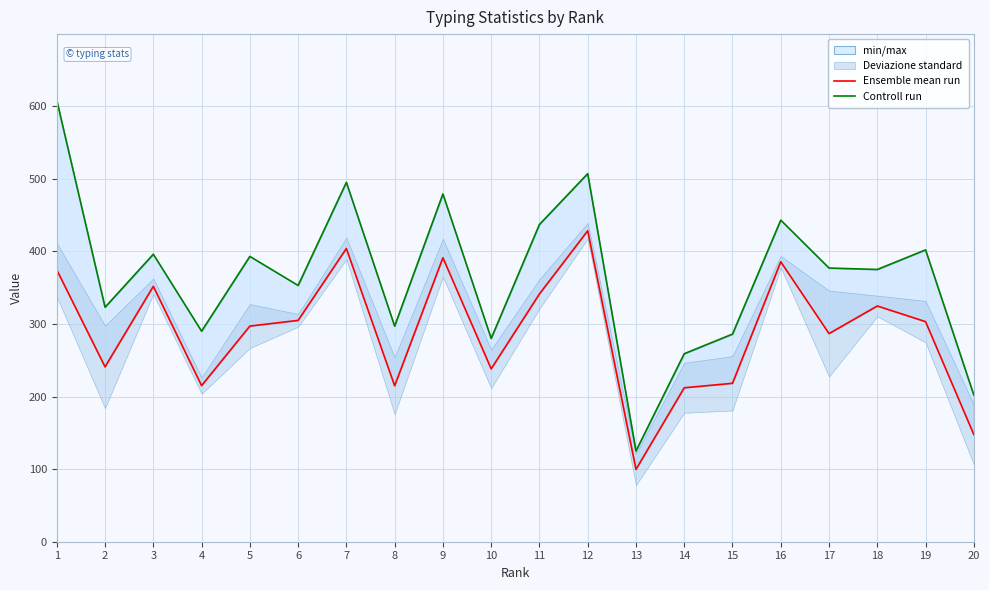

How many lines are shown in the chart?

2